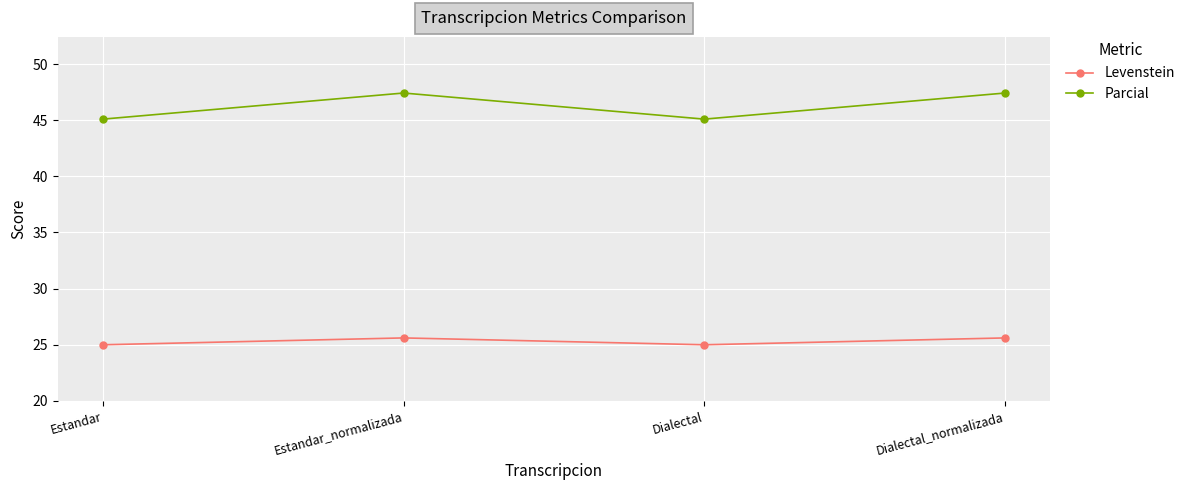

Which series has the largest total across all categories?

Parcial